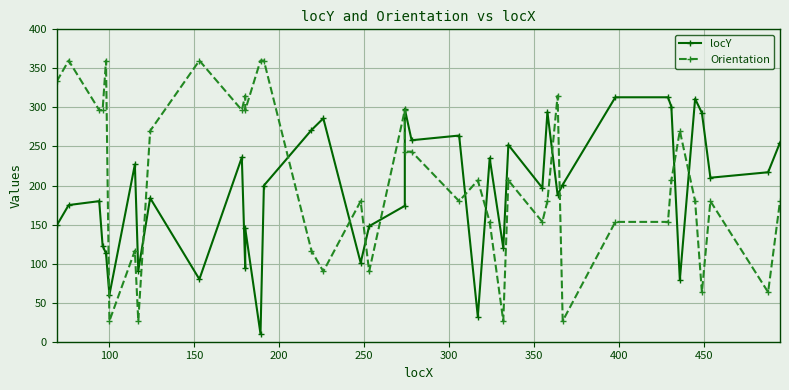

The locY series shows 142.4 at 500. True or false?

False